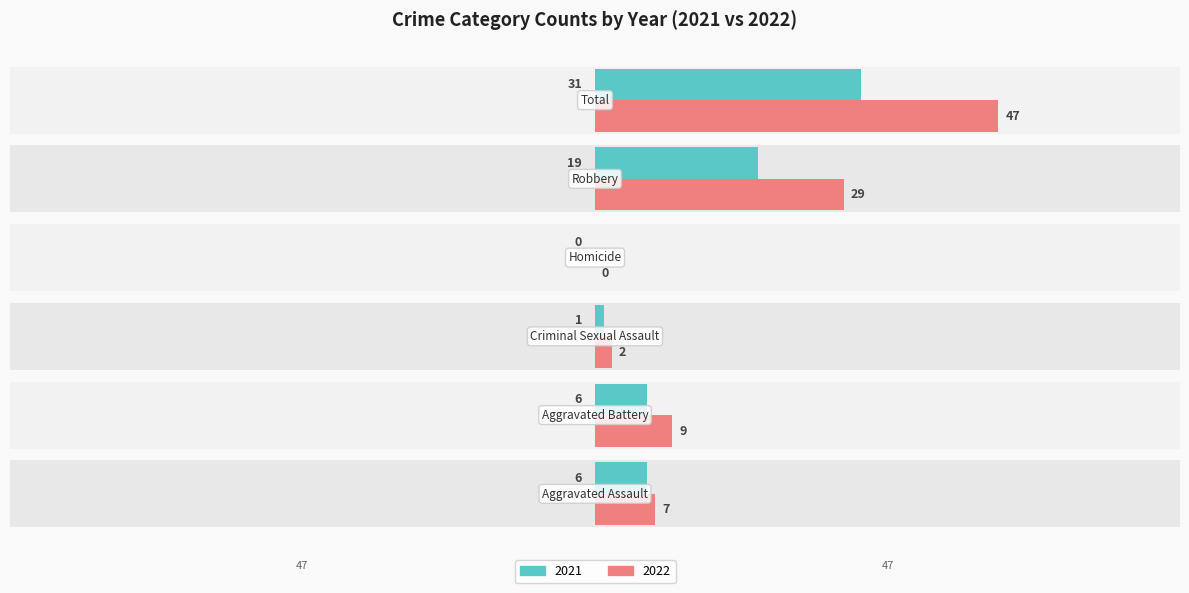

Reading left to right, transcribe all the data shown in this chart.

Left (2021): Aggravated Assault=6	Aggravated Battery=6	Criminal Sexual Assault=1	Homicide=0	Robbery=19	Total=31
Right (2022): Aggravated Assault=7	Aggravated Battery=9	Criminal Sexual Assault=2	Homicide=0	Robbery=29	Total=47